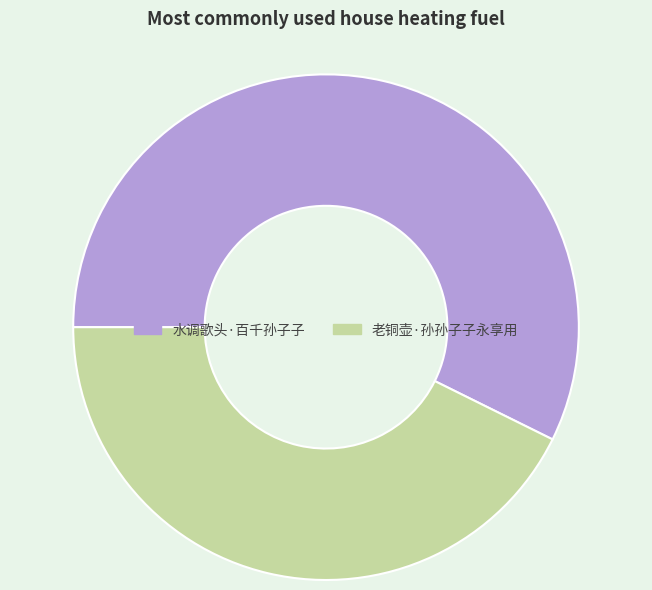

Combined, do 老铜壶·孙孙子子永享用 and 水调歌头·百千孙子子 account for over 50%?

Yes